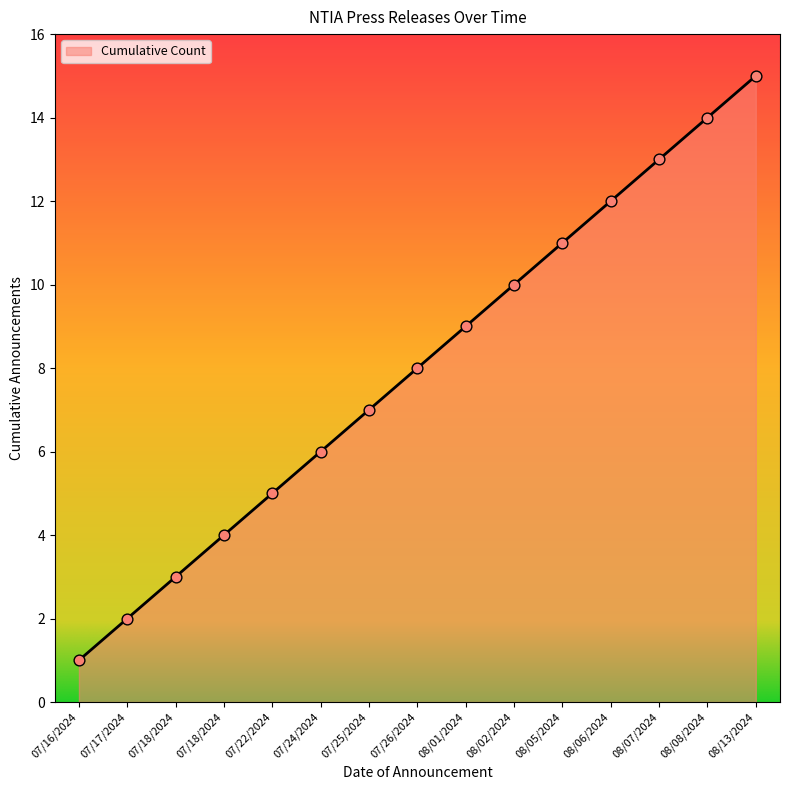

Is this an area chart (filled region under the line)?

Yes